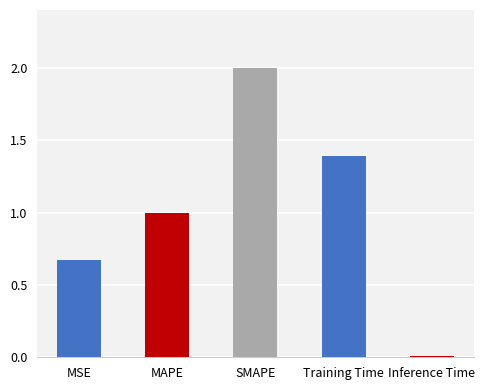

At which label does the data first exceed 1?

MAPE